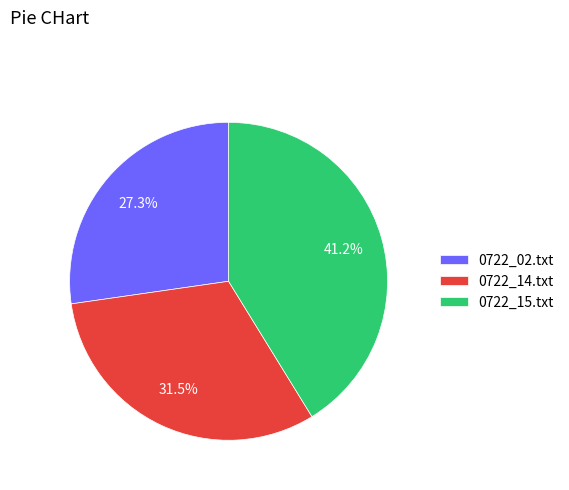

How many segments does this pie chart have?

3